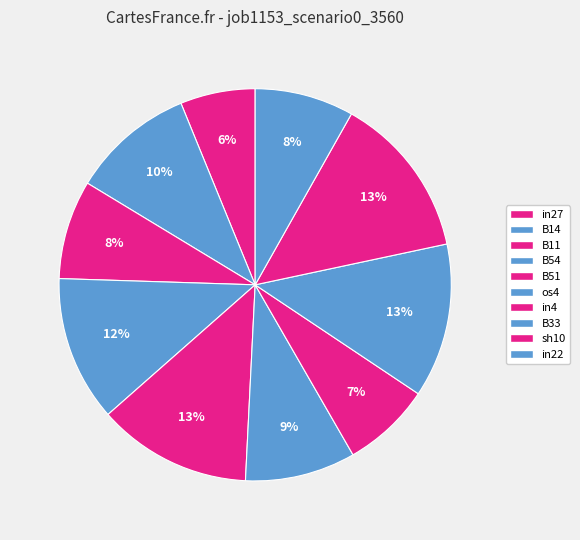

To the nearest percent, what is the average slice percentage?

10%